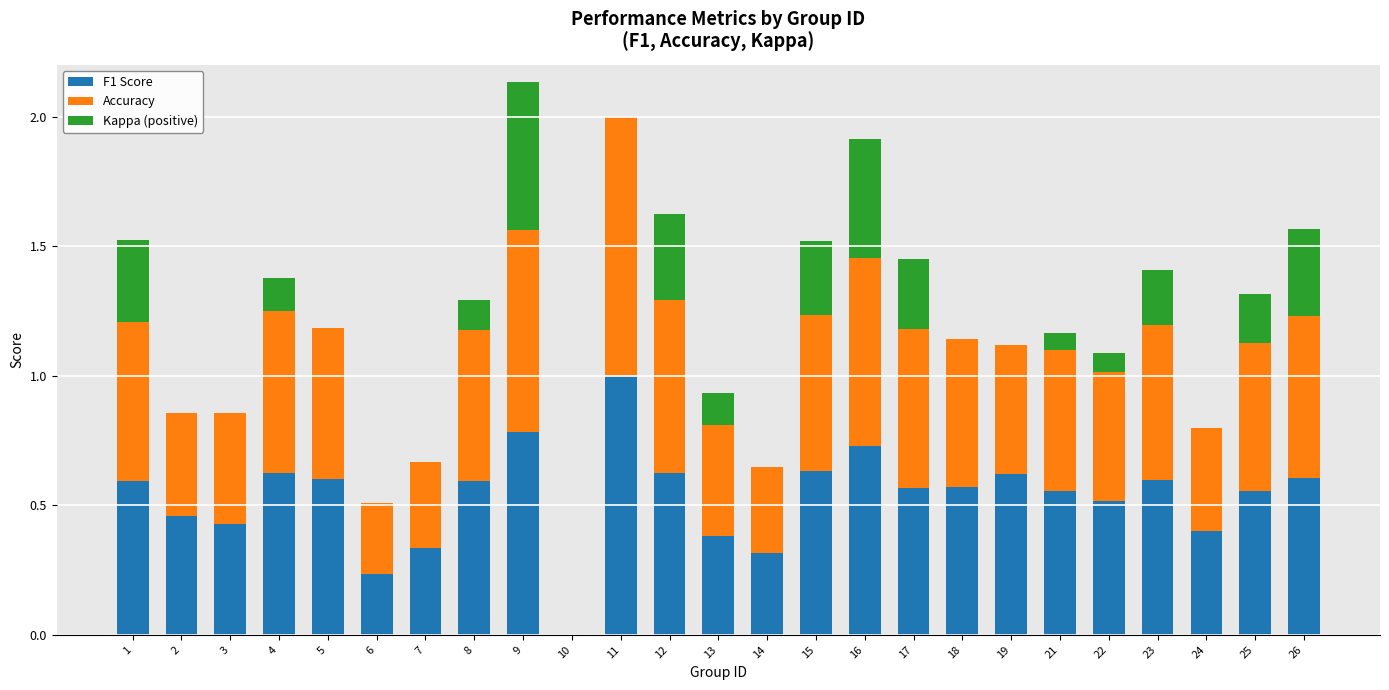

Are the bars horizontal?

No